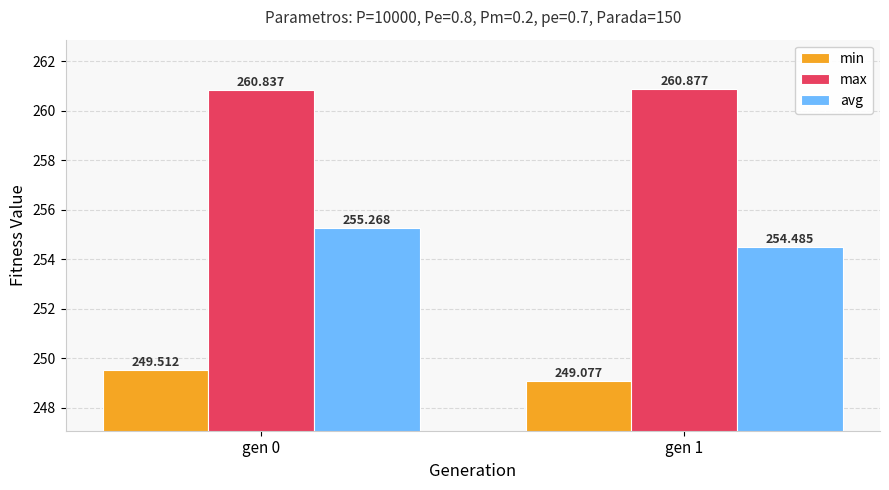

Which series has the largest range (max minus min)?

avg